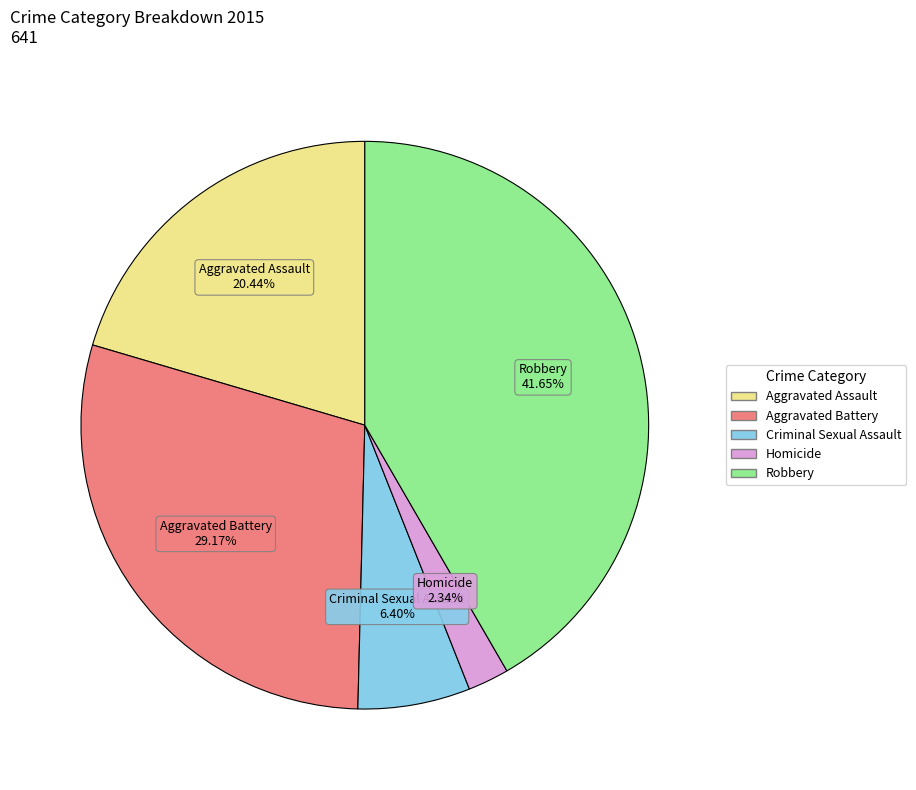

Which category has the biggest portion of the pie?

Robbery